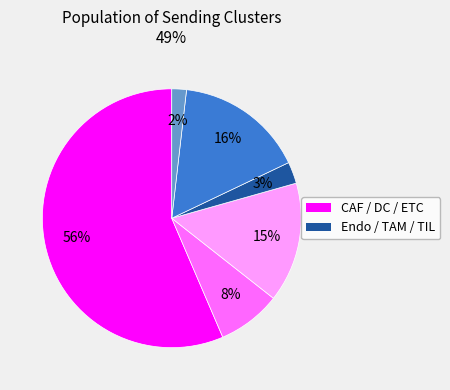

To the nearest percent, what is the average slice percentage?

17%